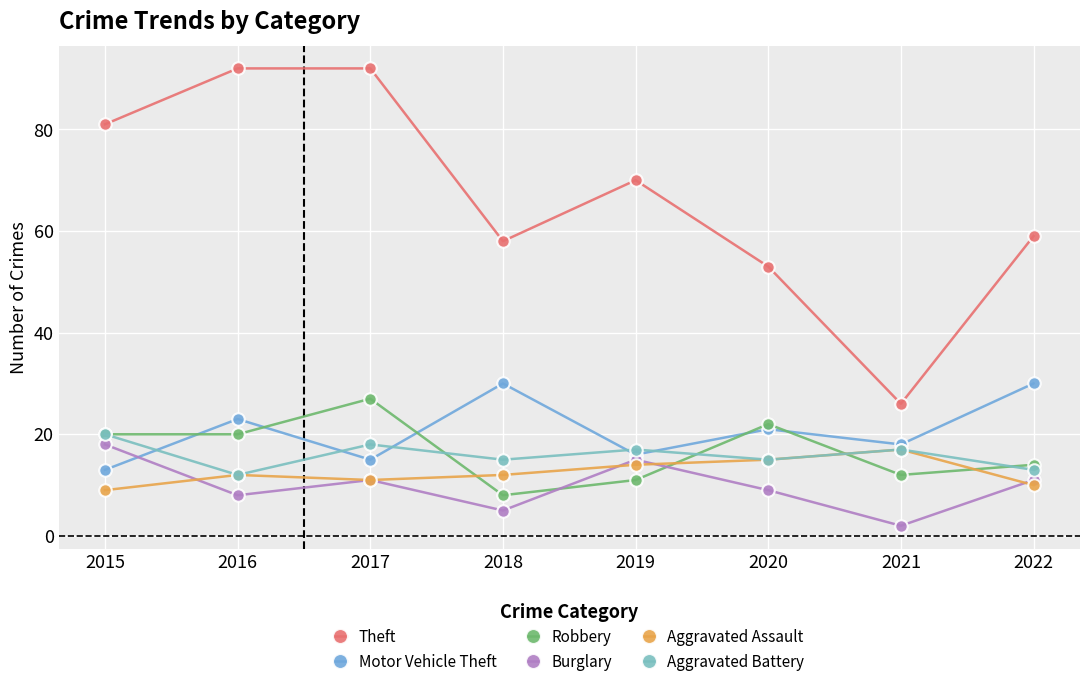

Is the value of Aggravated Battery at 2022 greater than the value of Aggravated Assault at 2019?

No